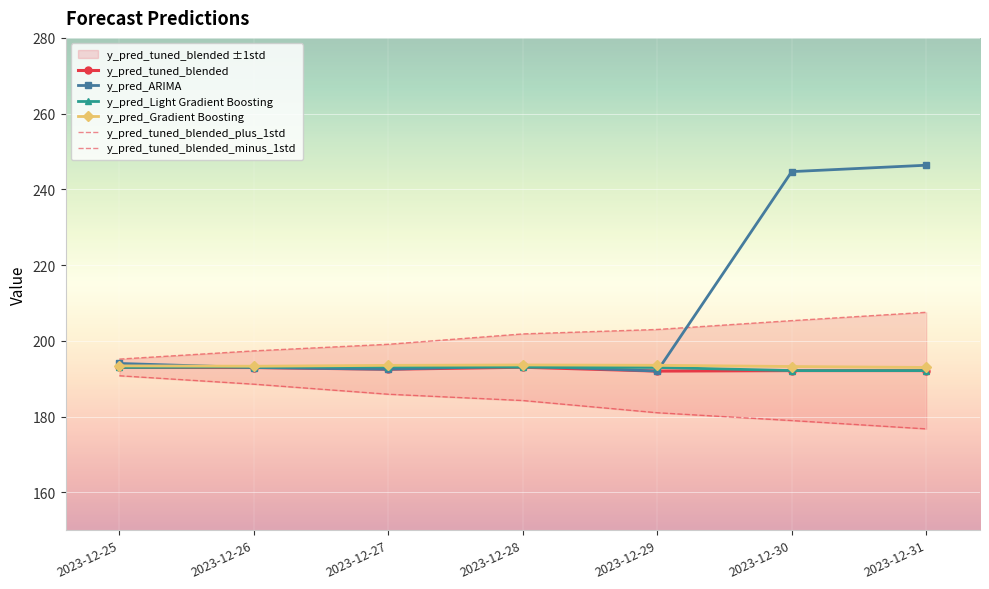

True or false: y_pred_Light Gradient Boosting and y_pred_Gradient Boosting cross at least once.

False